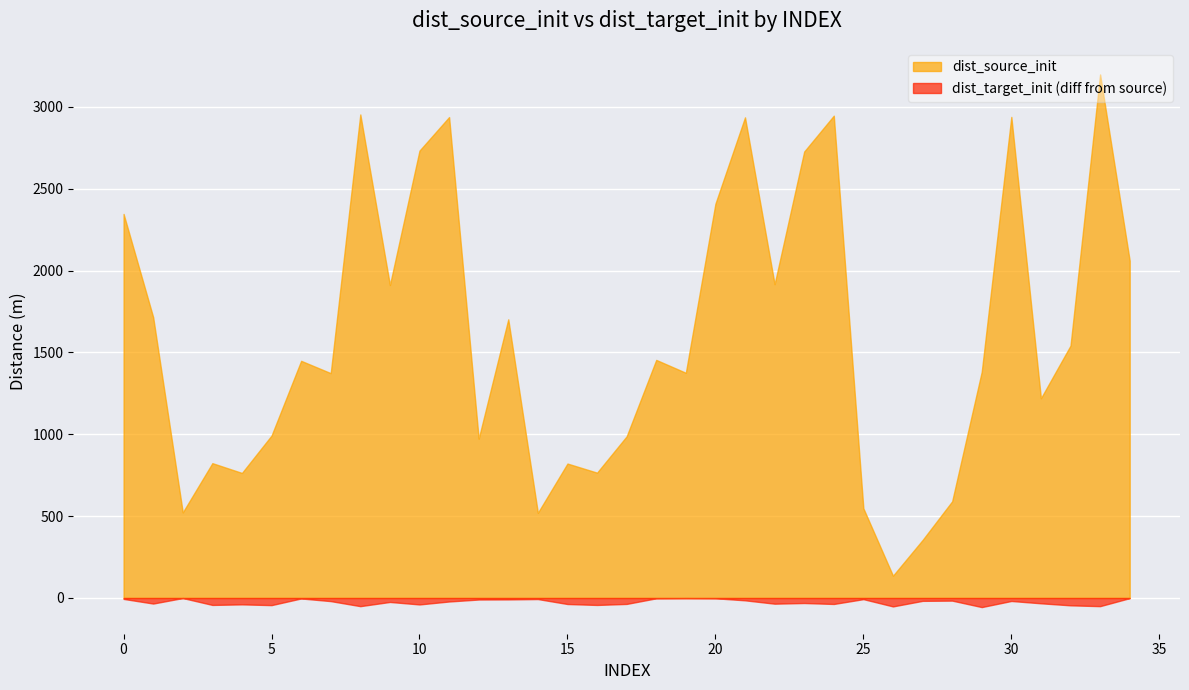

Where is the first local minimum for dist_source_init?

2